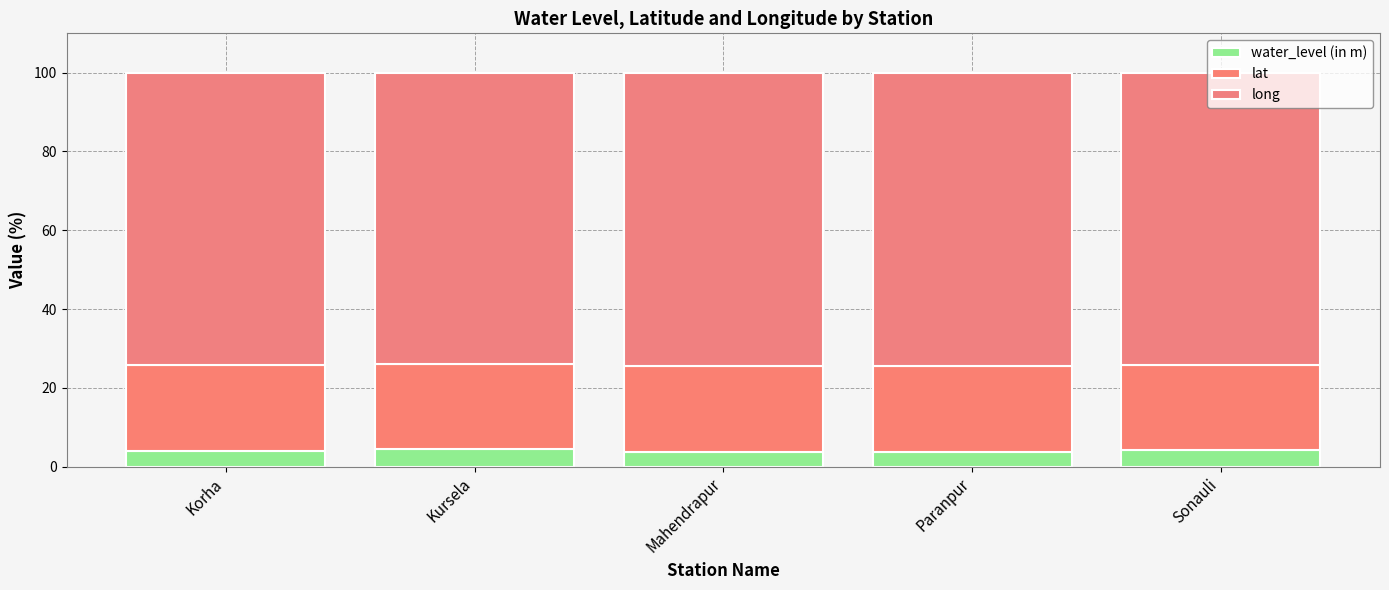

Count the number of categories in the chart.

5